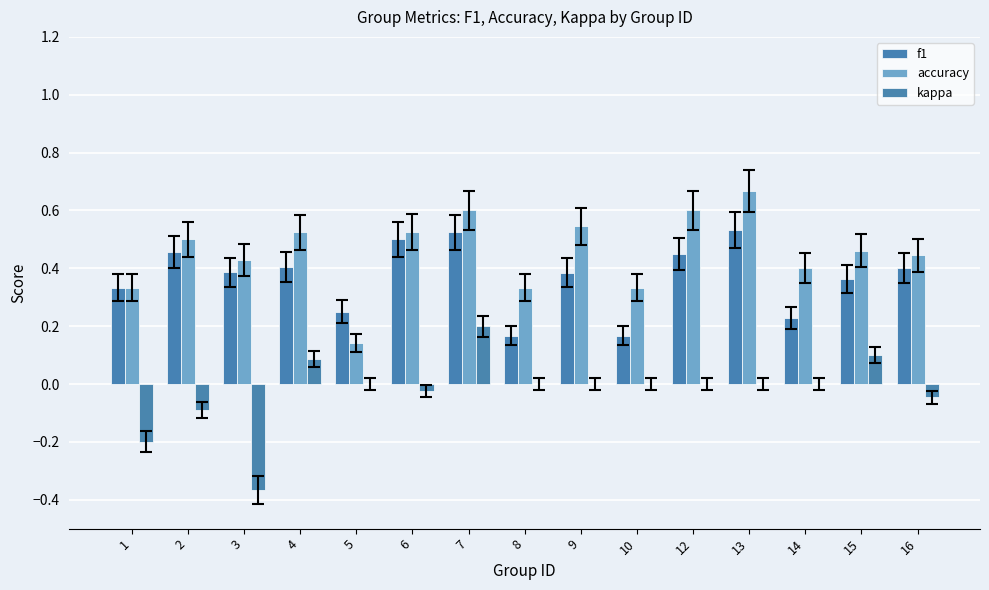

Reading right to left, transcribe all the data shown in this chart.

f1: 16=0.4	15=0.4	14=0.2	13=0.5	12=0.5	10=0.2	9=0.4	8=0.2	7=0.5	6=0.5	5=0.2	4=0.4	3=0.4	2=0.5	1=0.3
accuracy: 16=0.4	15=0.5	14=0.4	13=0.7	12=0.6	10=0.3	9=0.5	8=0.3	7=0.6	6=0.5	5=0.1	4=0.5	3=0.4	2=0.5	1=0.3
kappa: 16=-0.0	15=0.1	14=0.0	13=0.0	12=0.0	10=0.0	9=0.0	8=0.0	7=0.2	6=-0.0	5=0.0	4=0.1	3=-0.4	2=-0.1	1=-0.2